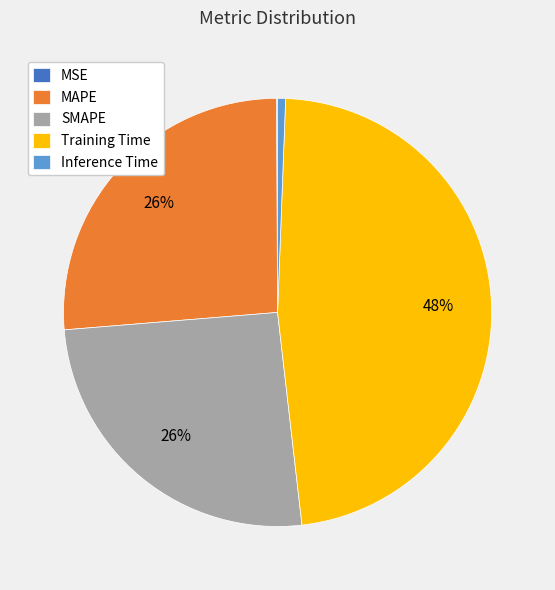

To the nearest percent, what percentage of the pie is MAPE?

26%